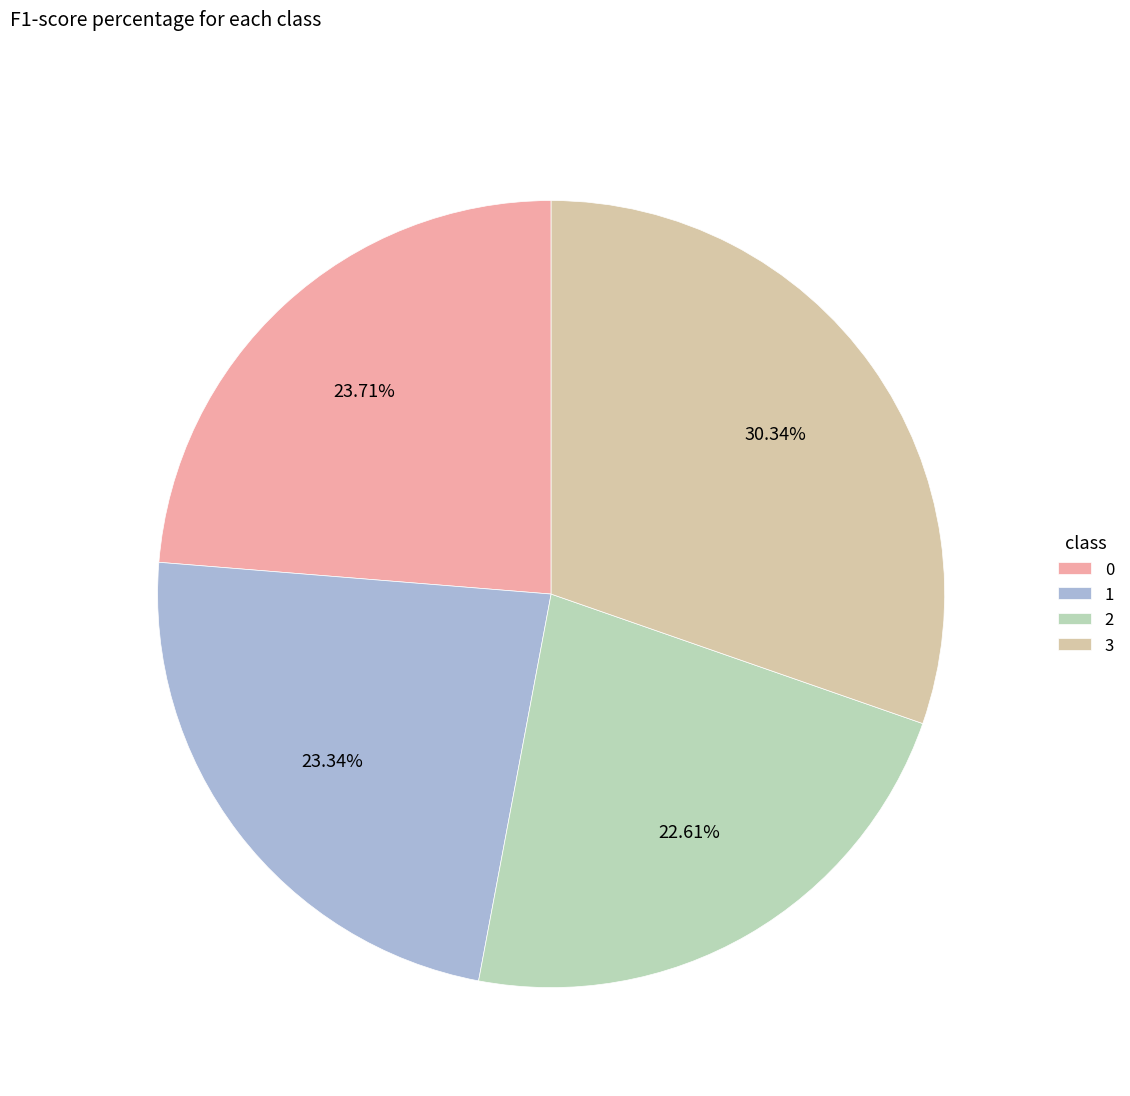

How many slices are in this pie chart?

4